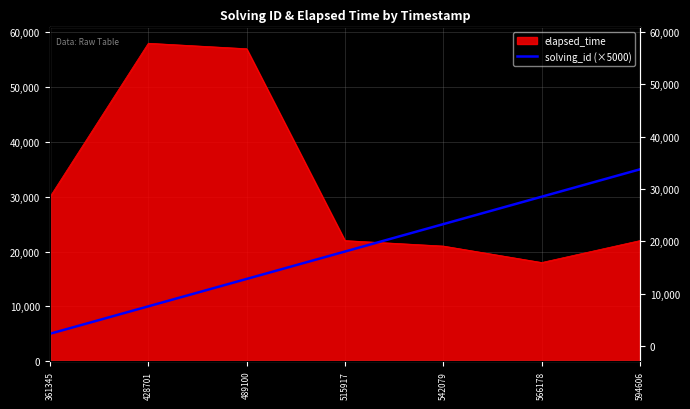

True or false: the data has more than 0 interior local peaks.

False